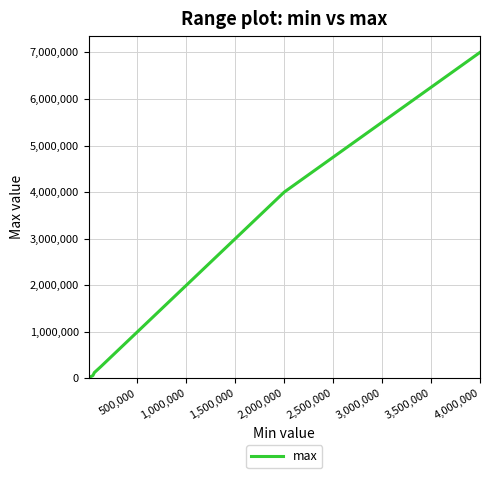

What is the difference between the maximum and second lowest values?

6995000